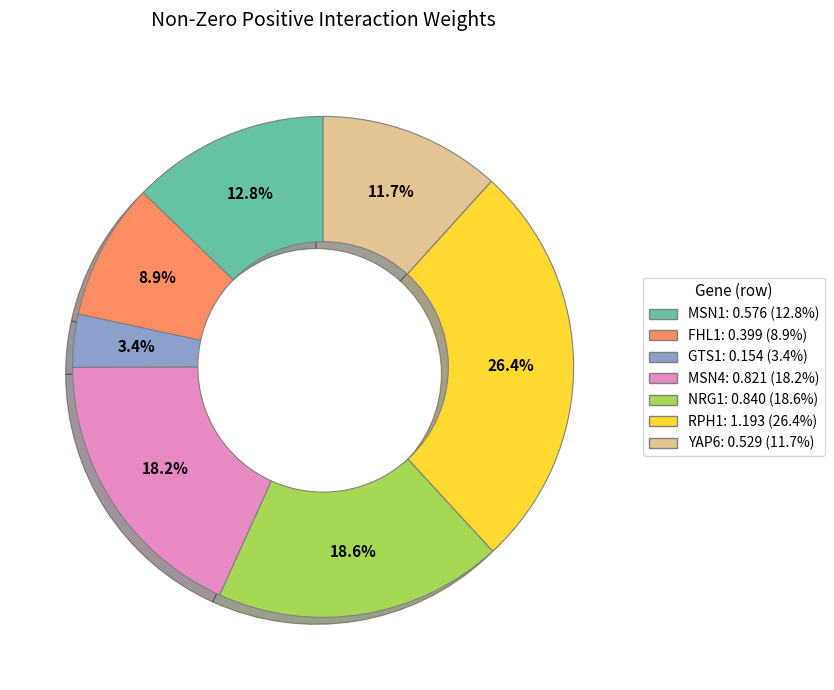

What percentage is NOT represented by GTS1?

96.6%